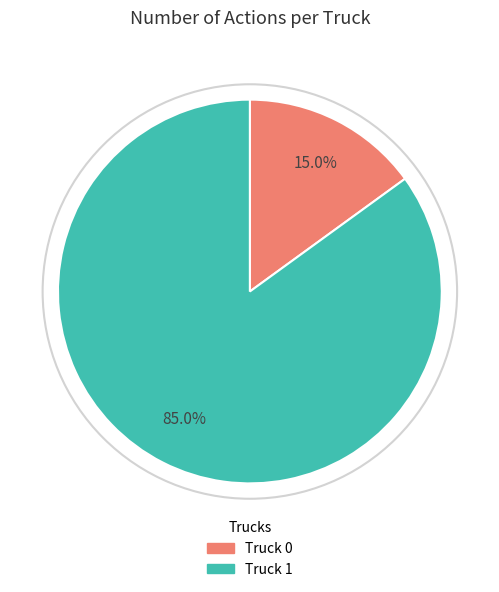

Rank the categories by value from lowest to highest.

Truck 0, Truck 1